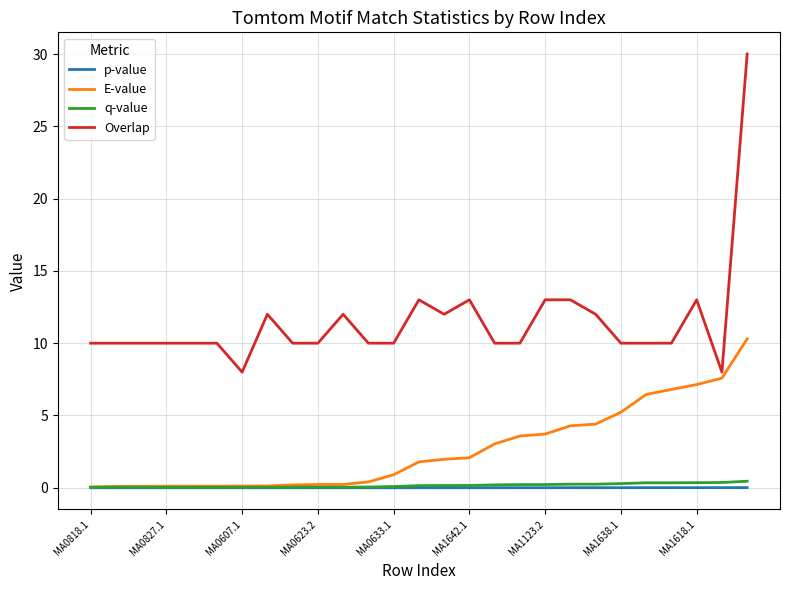

Which series has the largest range (max minus min)?

Overlap